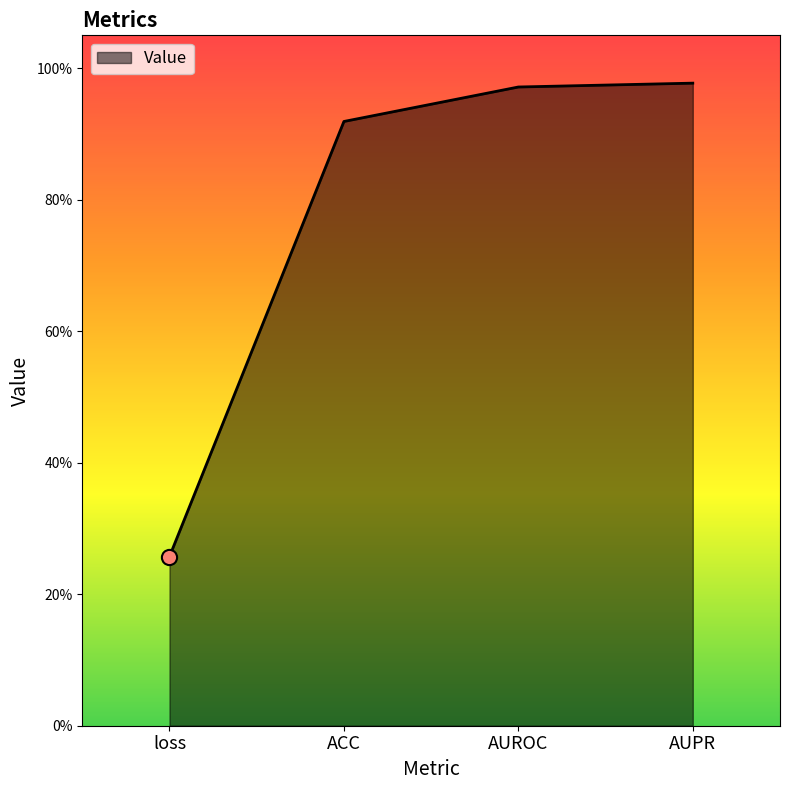

Which has a higher value, loss or AUROC?

AUROC